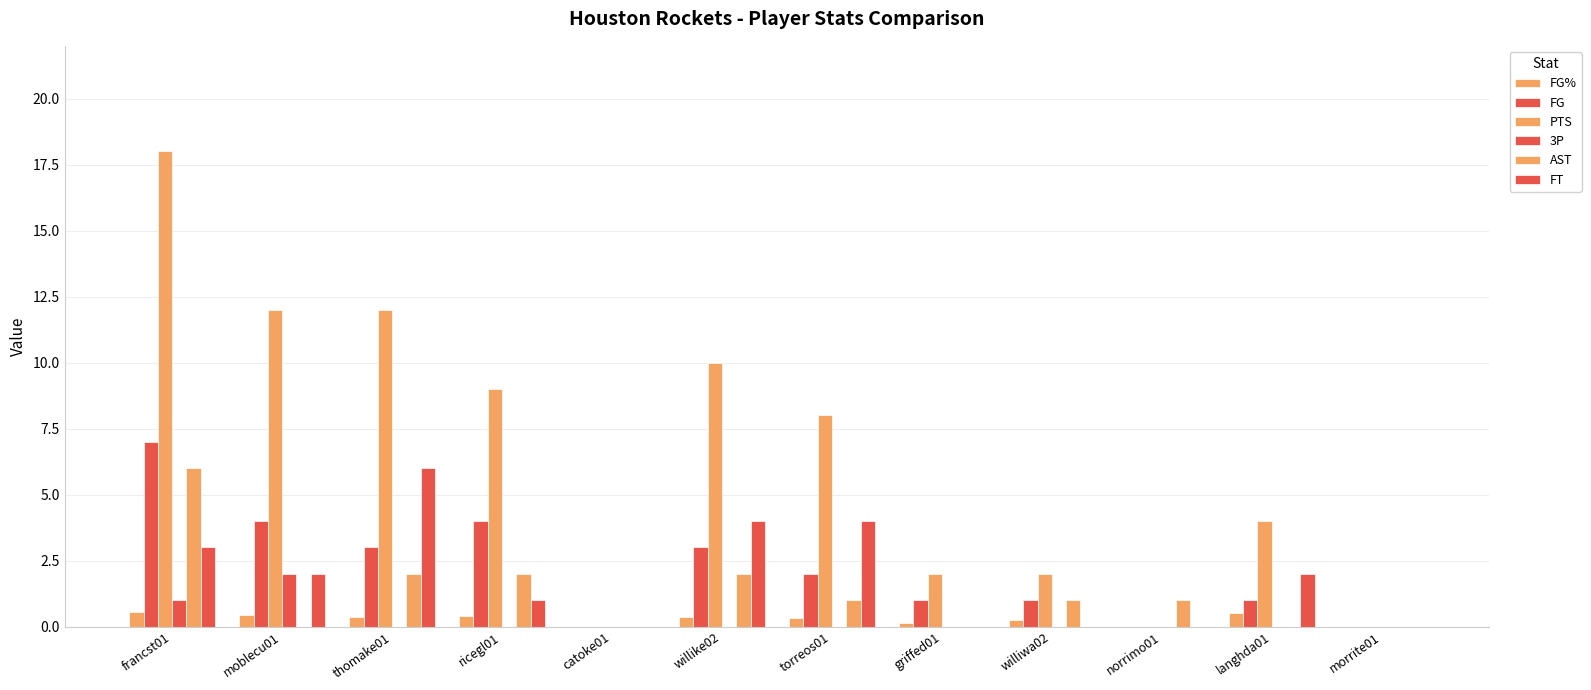

At which label does PTS first exceed 8?

francst01